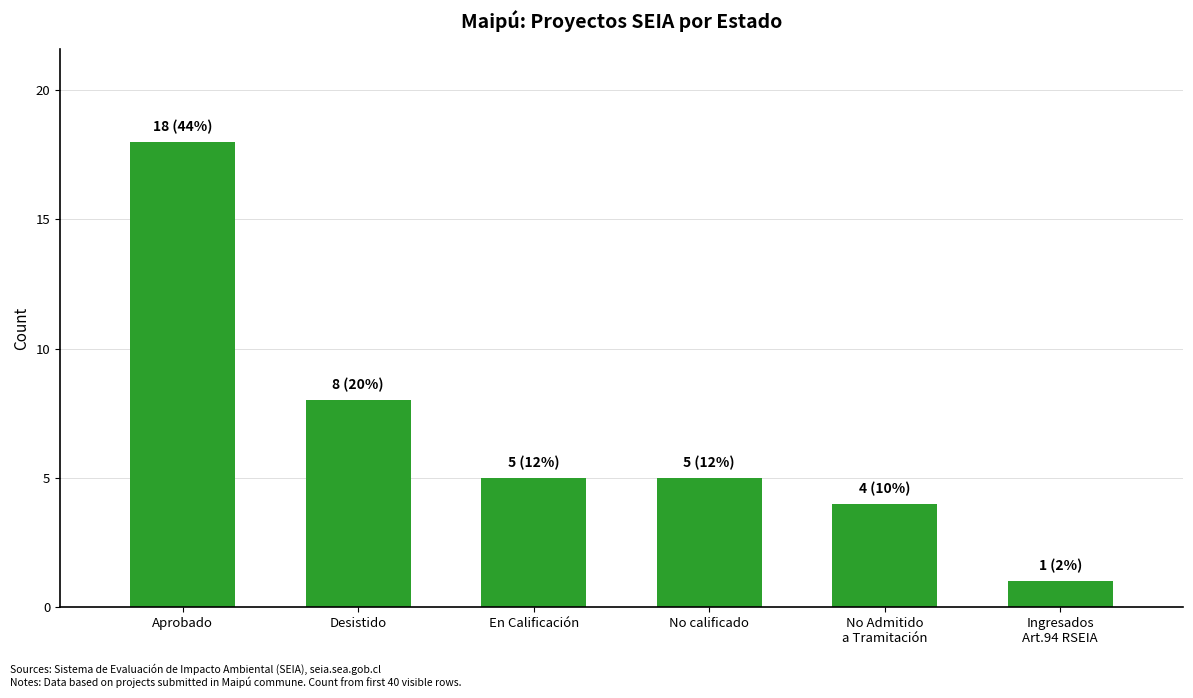

Reading right to left, transcribe all the data shown in this chart.

1	4	5	5	8	18